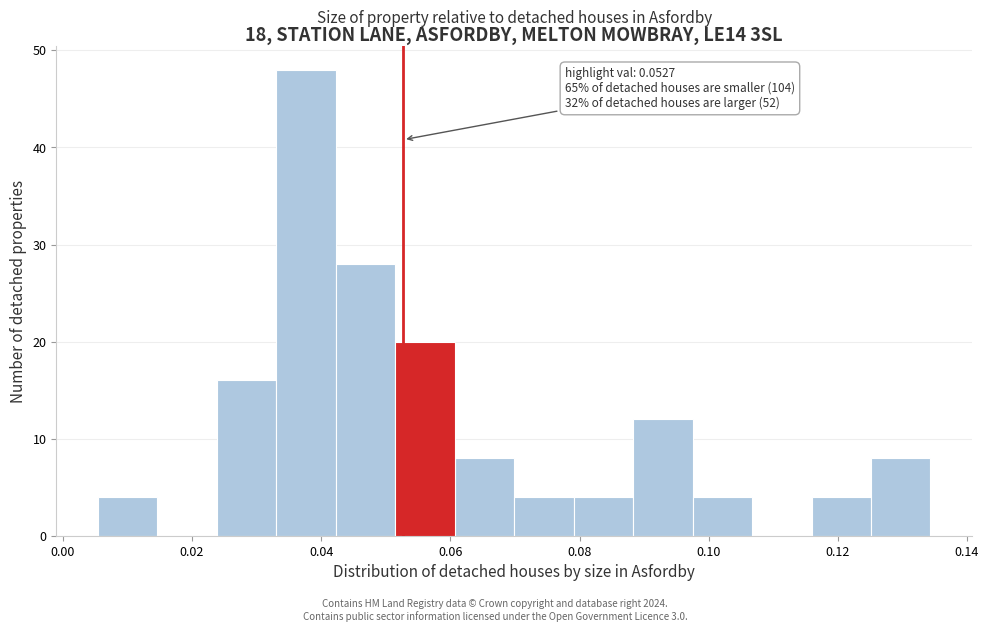

Over which range of the x-axis is the bar tallest?

0.034 to 0.042